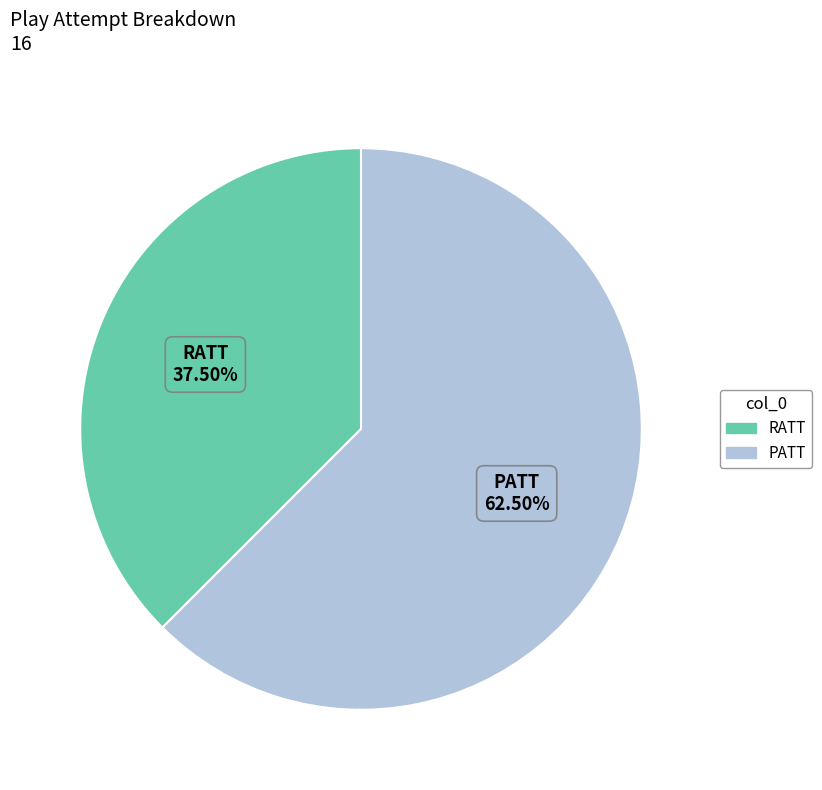

To the nearest percent, what is the combined percentage of PATT and RATT?

100%